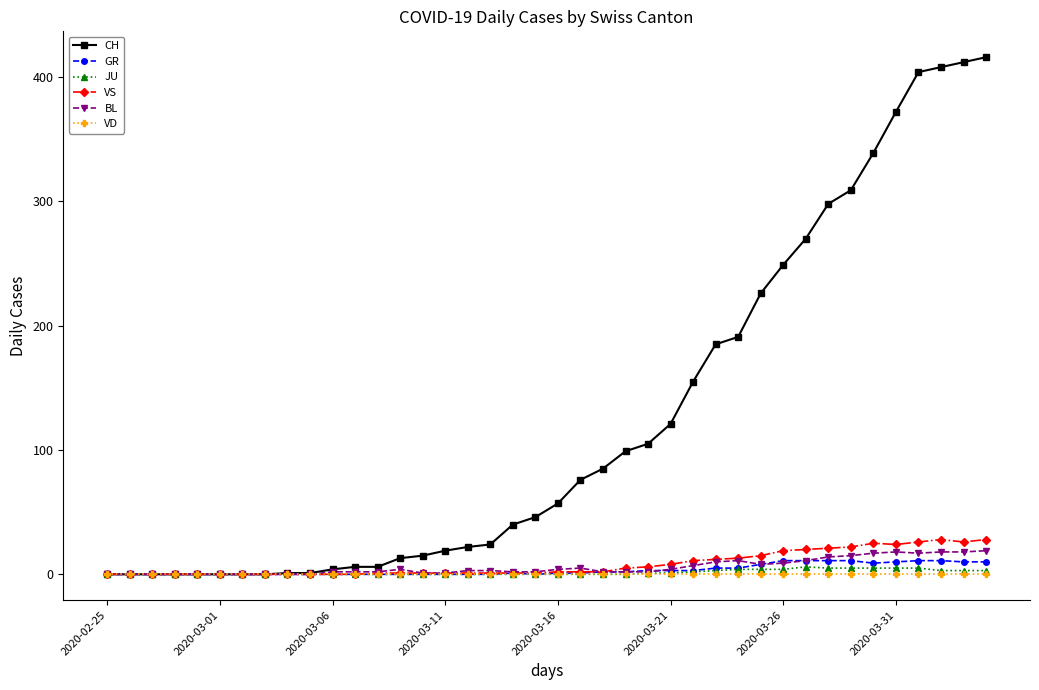

What is the highest value of the CH series?

416